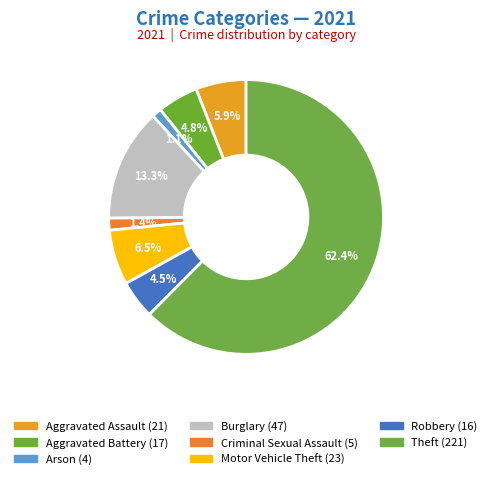

How many slices are in this pie chart?

8